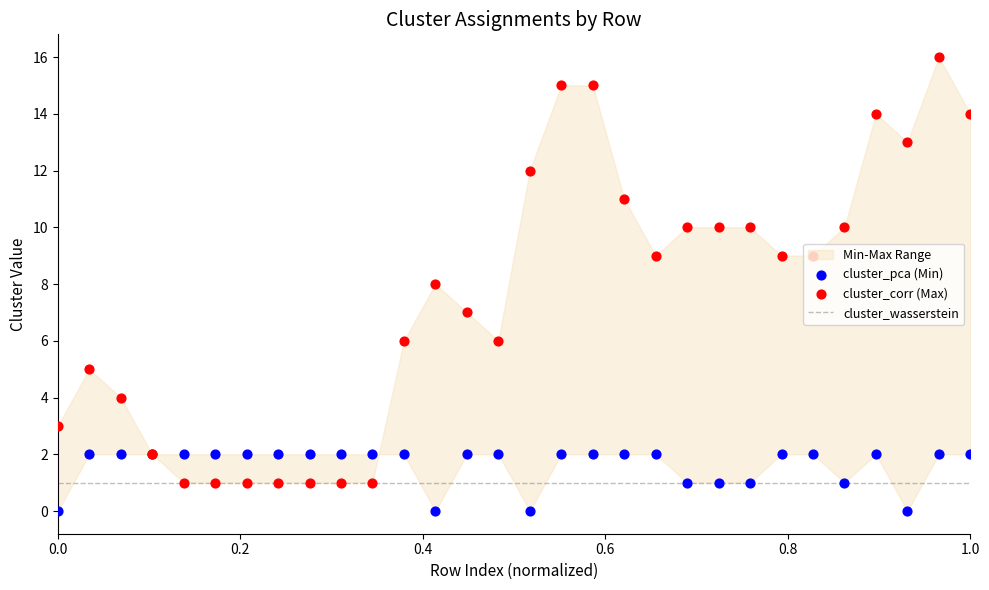

Which series has the widest spread of Y values?

cluster_corr (Max)